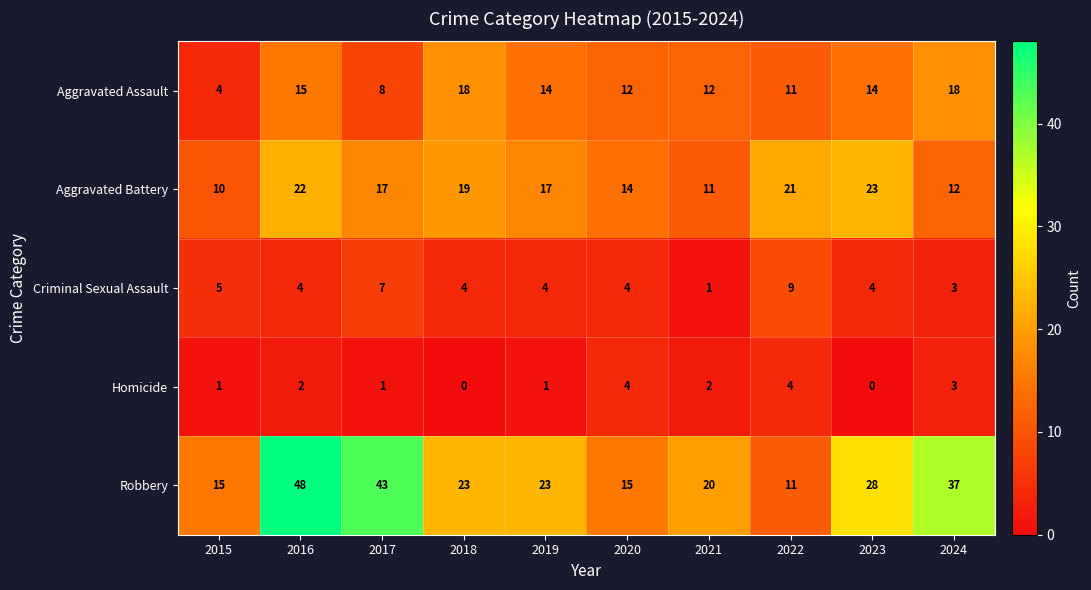

What is the sum of the Robbery values at 2019 and 2022?

34